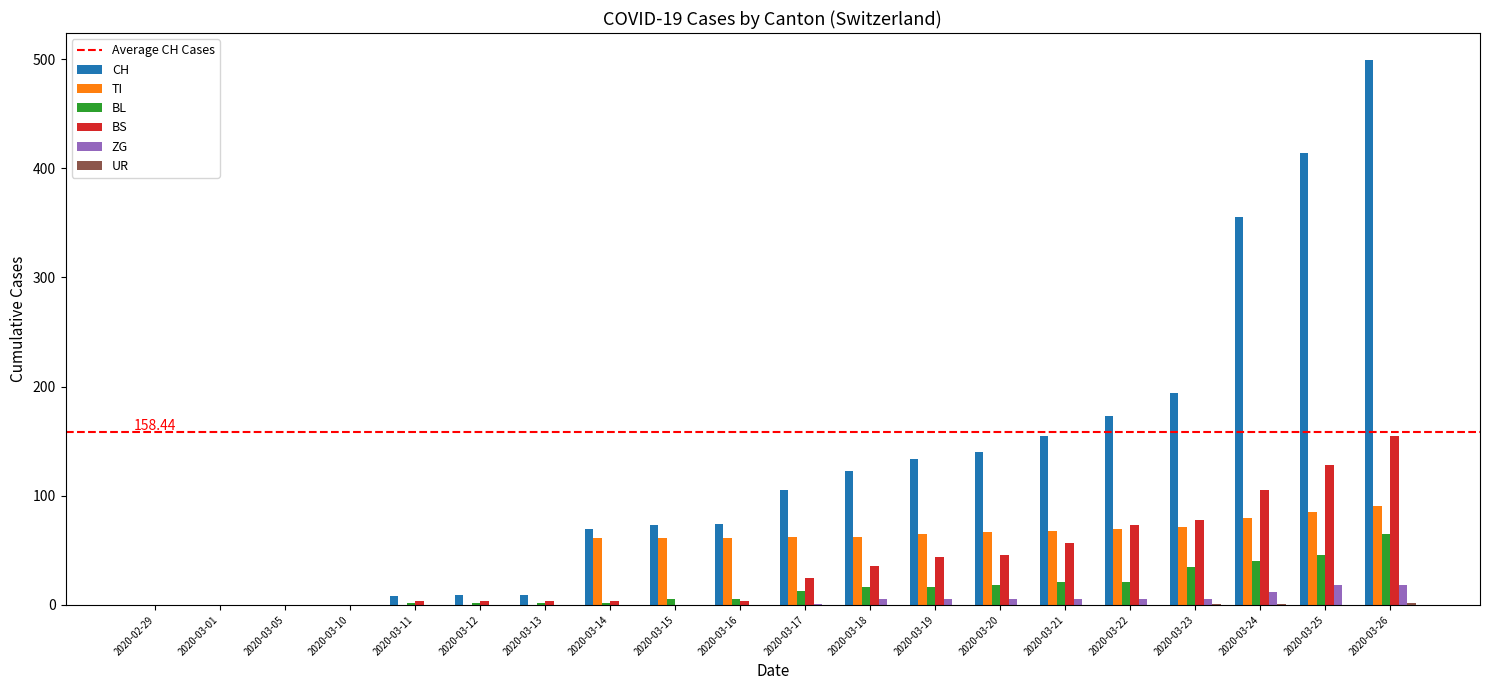

Which series changed the most between 2020-03-14 and 2020-03-17?

CH